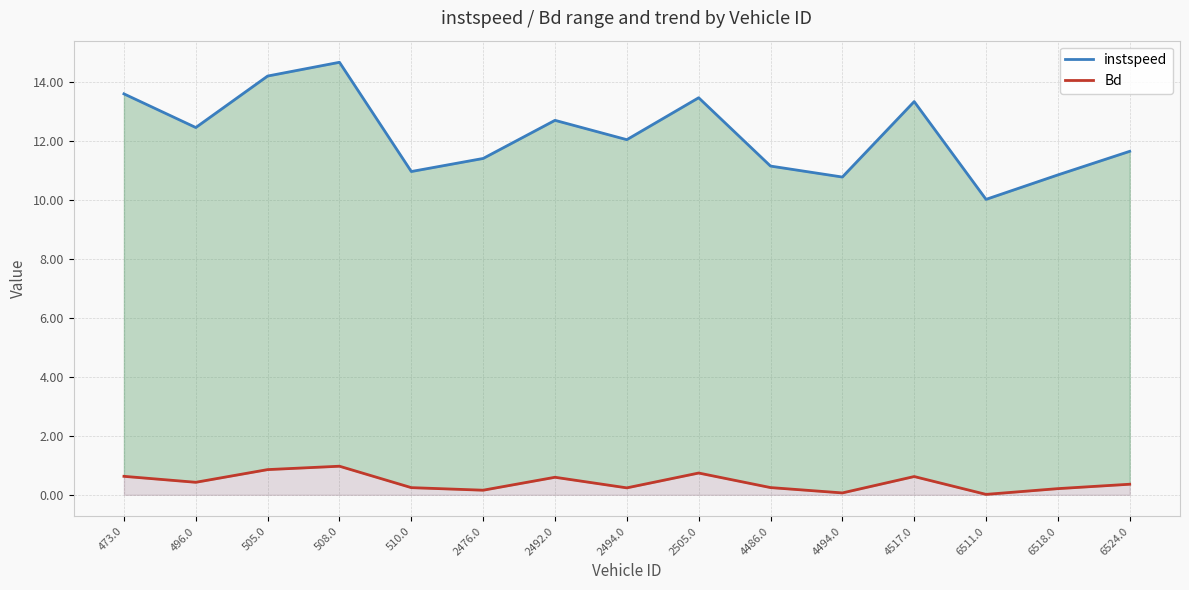

The value of instspeed at 505.0 is 5.6. True or false?

False